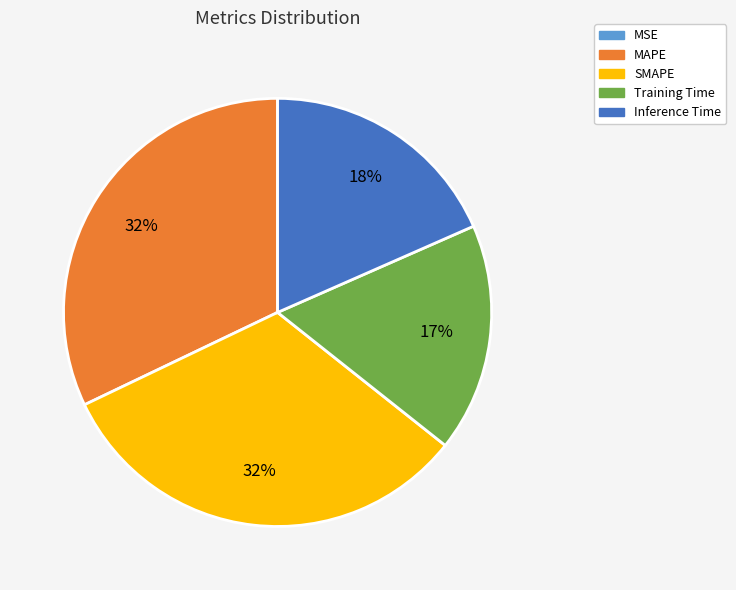

To the nearest percent, what percentage of the pie is Inference Time?

18%